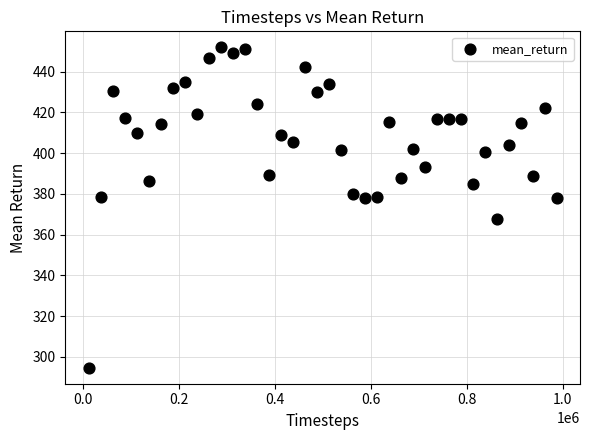

What is the range of X values (max minus min)?

975000.0